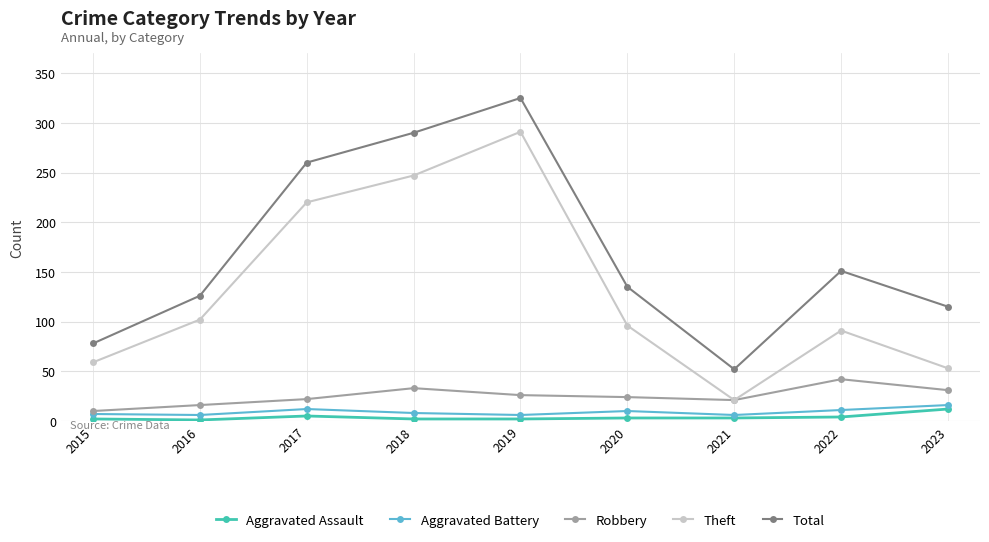

What is the difference between the maximum and minimum values in the Robbery series?

32